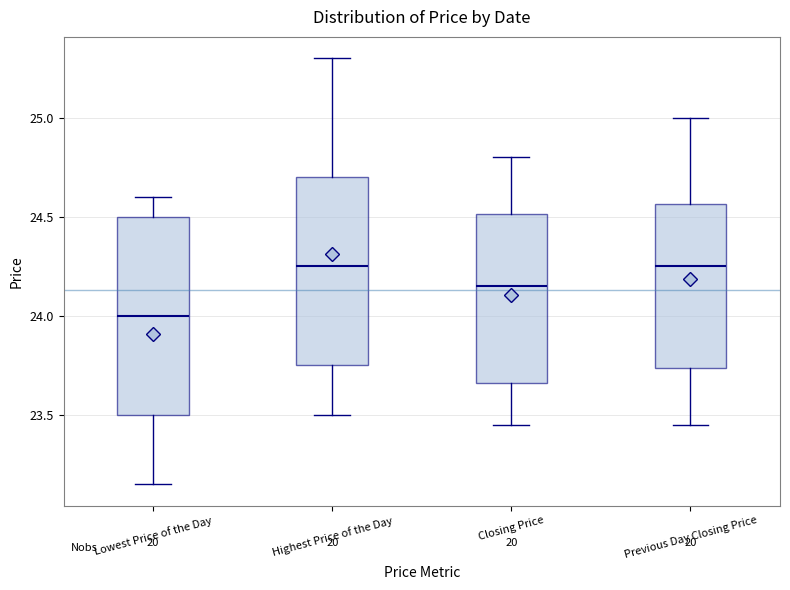

Reading left to right, transcribe this box plot: for each box, give where its median line is, the range the box spans, and where its two whiskers end, as read against the y-axis. The values are not printed on the chart, so give them approximately, as read against the axis.

Lowest Price of the Day: median 24.00, box 23.50 to 24.50, whiskers 23.15 to 24.60
Highest Price of the Day: median 24.25, box 23.75 to 24.70, whiskers 23.50 to 25.30
Closing Price: median 24.15, box 23.65 to 24.50, whiskers 23.45 to 24.80
Previous Day Closing Price: median 24.25, box 23.75 to 24.55, whiskers 23.45 to 25.00